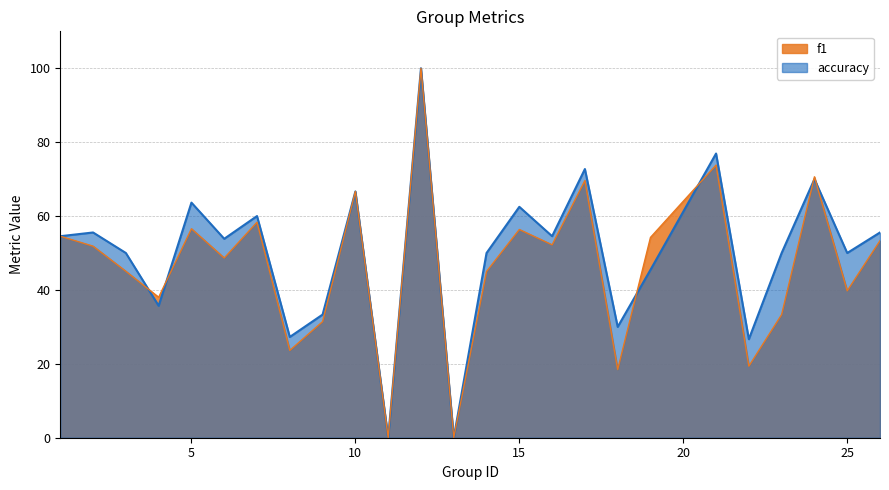

Reading right to left, list all the values displayed in this chart.

f1: 53.3	39.8	70.6	33.3	19.4	73.8	54.2	18.5	69.6	52.2	56.4	45.0	0.0	100.0	0.0	66.7	31.4	23.6	58.3	48.7	56.6	38.0	45.1	51.9	54.5
accuracy: 55.6	50.0	70.0	50.0	26.7	76.9	45.5	30.0	72.7	54.5	62.5	50.0	0.0	100.0	0.0	66.7	33.3	27.3	60.0	53.8	63.6	35.7	50.0	55.6	54.5